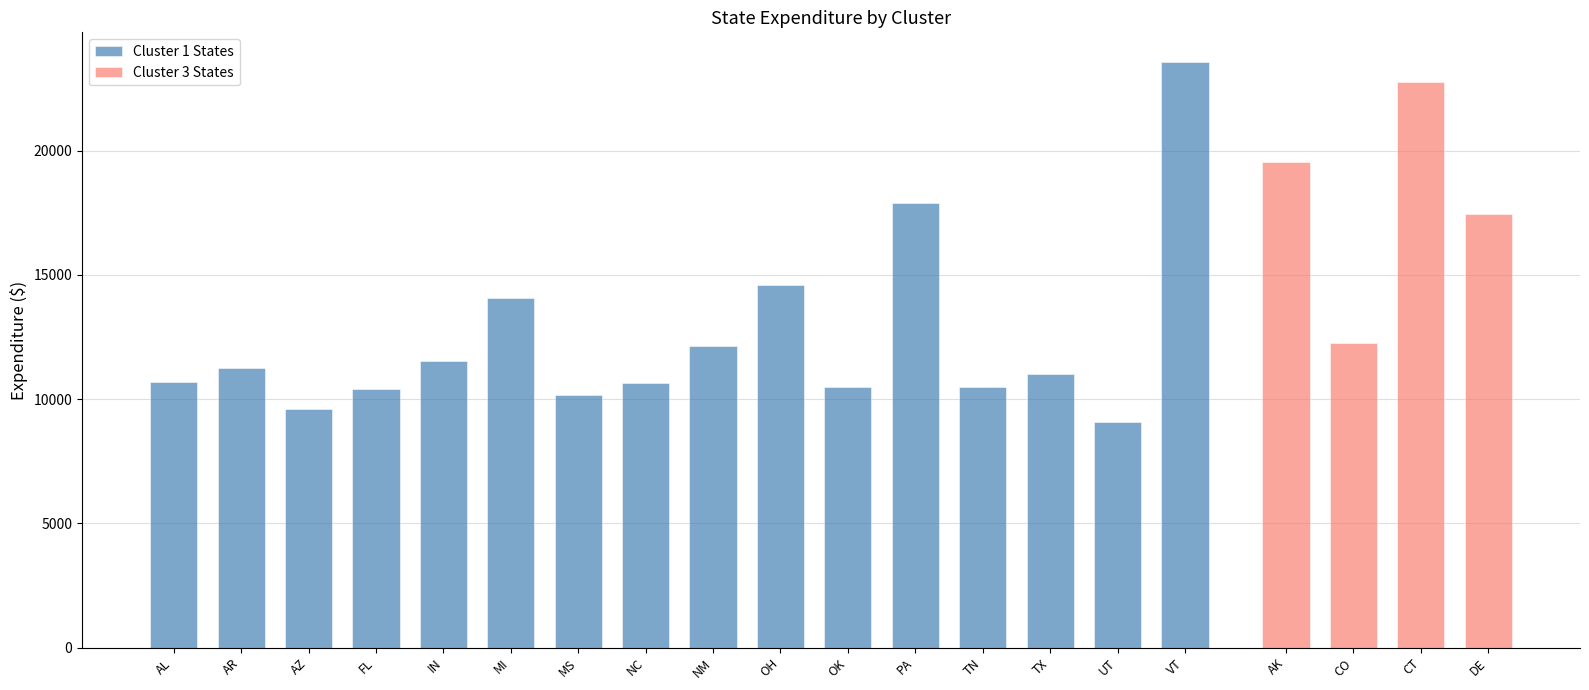

What is the smallest value displayed?

9095.2